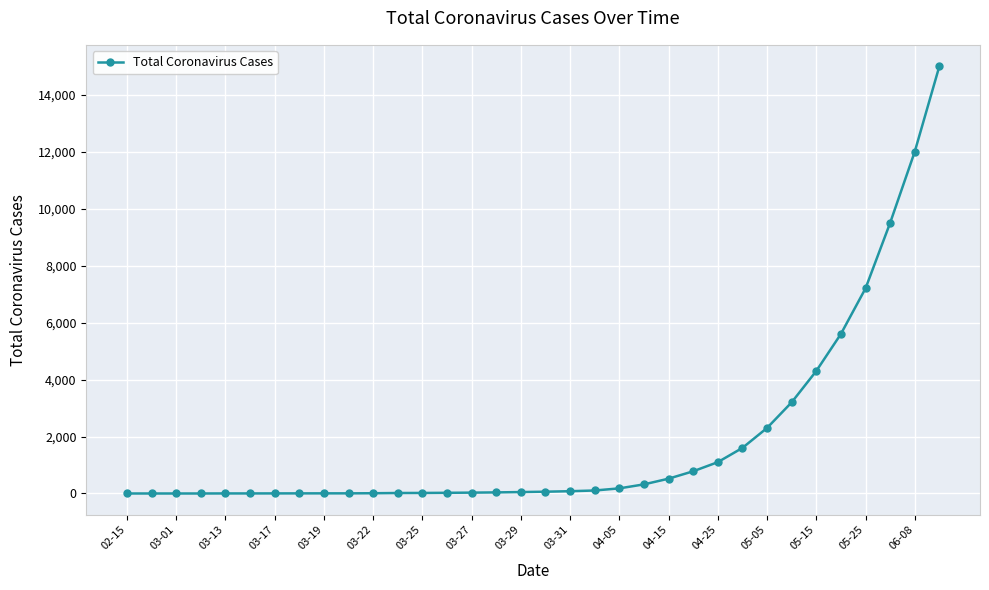

What is the maximum value shown in the chart?

15000